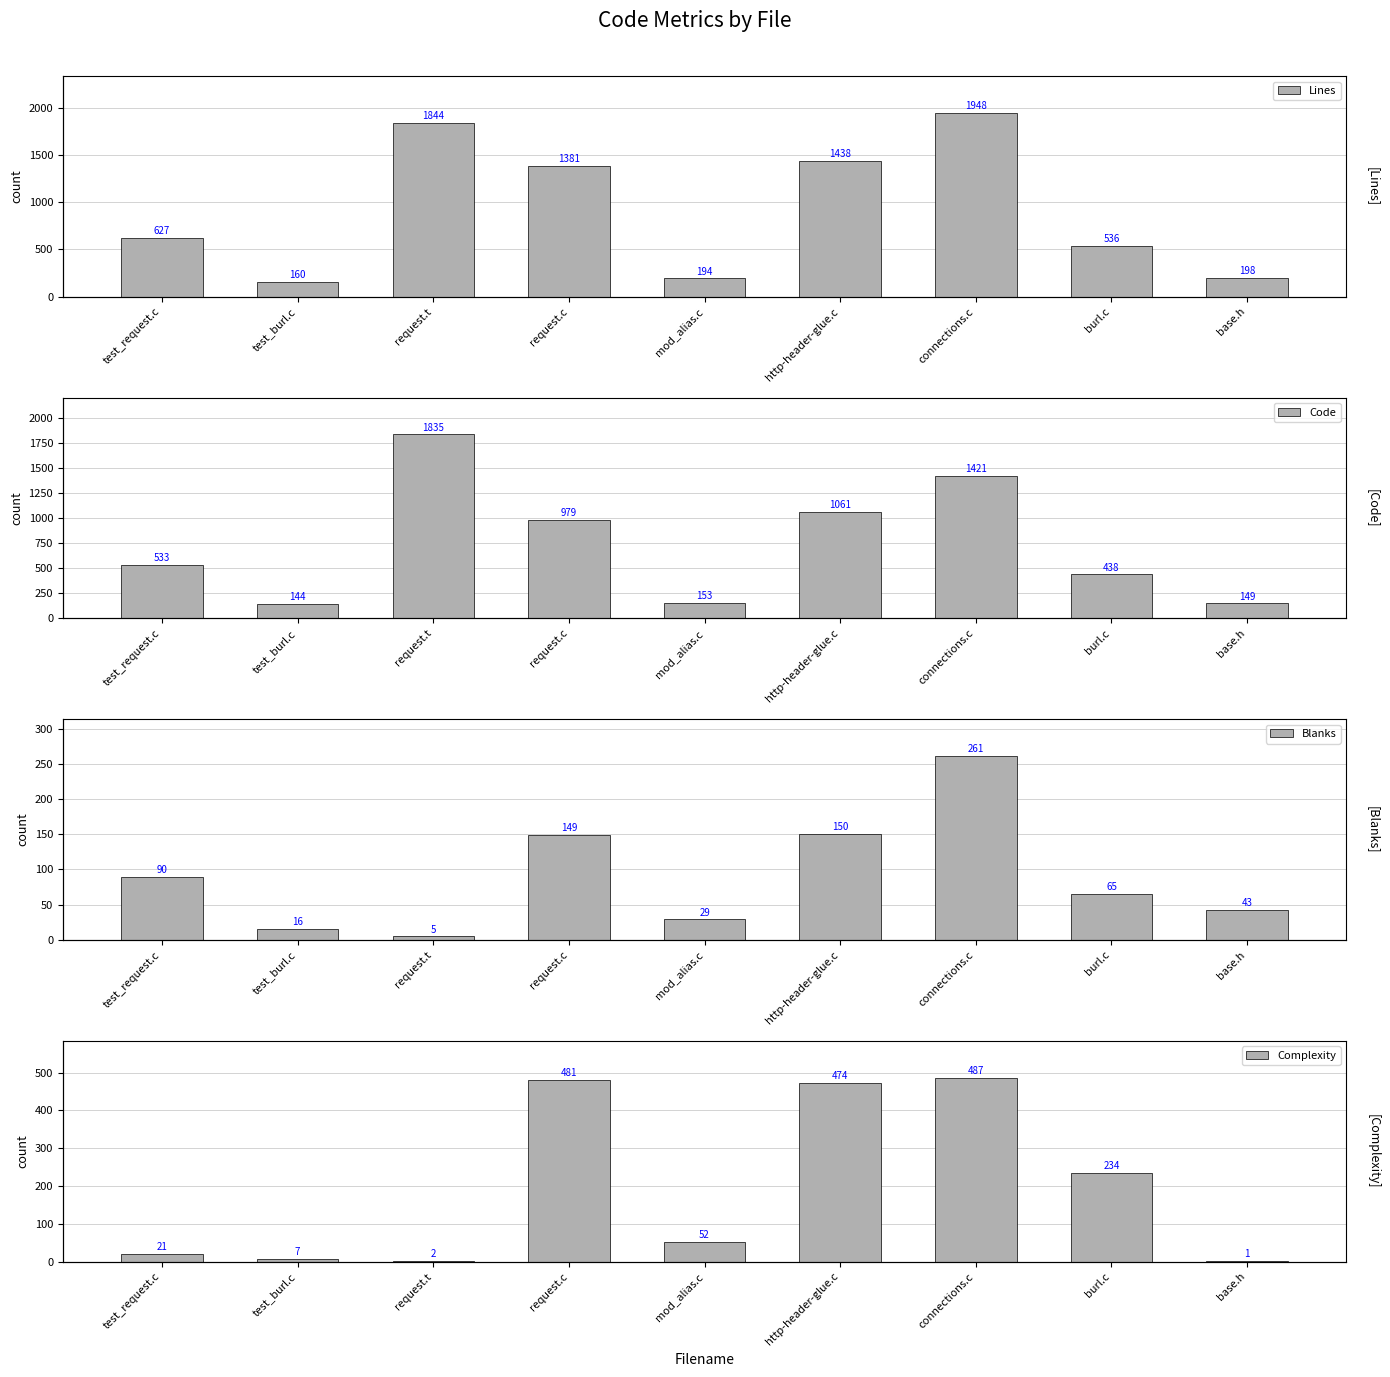

Reading left to right, list all the values displayed in this chart.

Lines: 627	160	1844	1381	194	1438	1948	536	198
Code: 533	144	1835	979	153	1061	1421	438	149
Blanks: 90	16	5	149	29	150	261	65	43
Complexity: 21	7	2	481	52	474	487	234	1